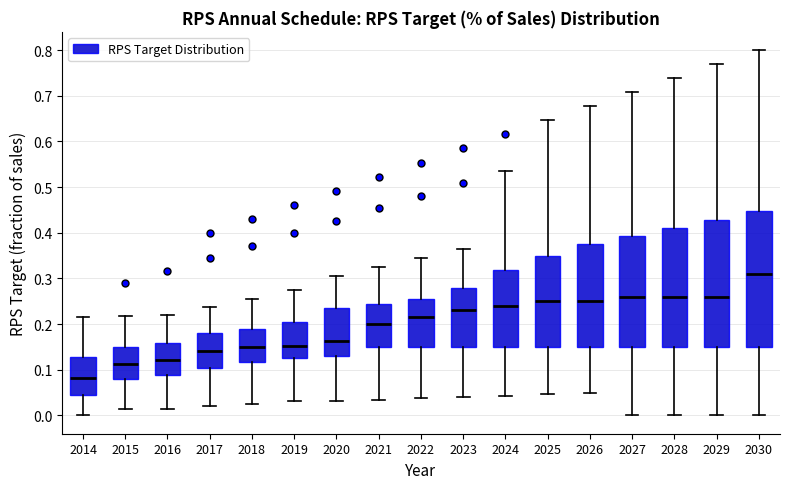

Reading left to right, transcribe this box plot: for each box, give where its median line is, the range the box spans, and where its two whiskers end, as read against the y-axis. The values are not printed on the chart, so give them approximately, as read against the axis.

2014: median 0.08, box 0.05 to 0.13, whiskers 0.00 to 0.22
2015: median 0.11, box 0.08 to 0.15, whiskers 0.01 to 0.22
2016: median 0.12, box 0.09 to 0.16, whiskers 0.01 to 0.22
2017: median 0.14, box 0.10 to 0.18, whiskers 0.02 to 0.24
2018: median 0.15, box 0.12 to 0.19, whiskers 0.03 to 0.26
2019: median 0.15, box 0.13 to 0.20, whiskers 0.03 to 0.28
2020: median 0.16, box 0.13 to 0.23, whiskers 0.03 to 0.31
2021: median 0.20, box 0.15 to 0.24, whiskers 0.03 to 0.32
2022: median 0.22, box 0.15 to 0.25, whiskers 0.04 to 0.34
2023: median 0.23, box 0.15 to 0.28, whiskers 0.04 to 0.36
2024: median 0.24, box 0.15 to 0.32, whiskers 0.04 to 0.54
2025: median 0.25, box 0.15 to 0.35, whiskers 0.05 to 0.65
2026: median 0.25, box 0.15 to 0.38, whiskers 0.05 to 0.68
2027: median 0.26, box 0.15 to 0.39, whiskers 0.00 to 0.71
2028: median 0.26, box 0.15 to 0.41, whiskers 0.00 to 0.74
2029: median 0.26, box 0.15 to 0.43, whiskers 0.00 to 0.77
2030: median 0.31, box 0.15 to 0.45, whiskers 0.00 to 0.80